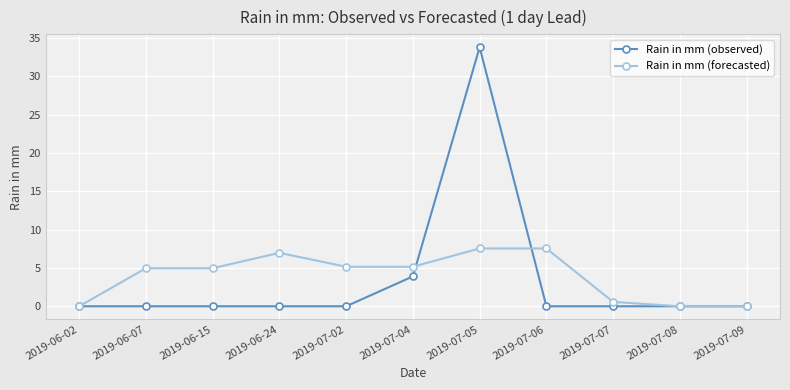

Rank the series by their maximum value, from lowest to highest.

Rain in mm (forecasted), Rain in mm (observed)